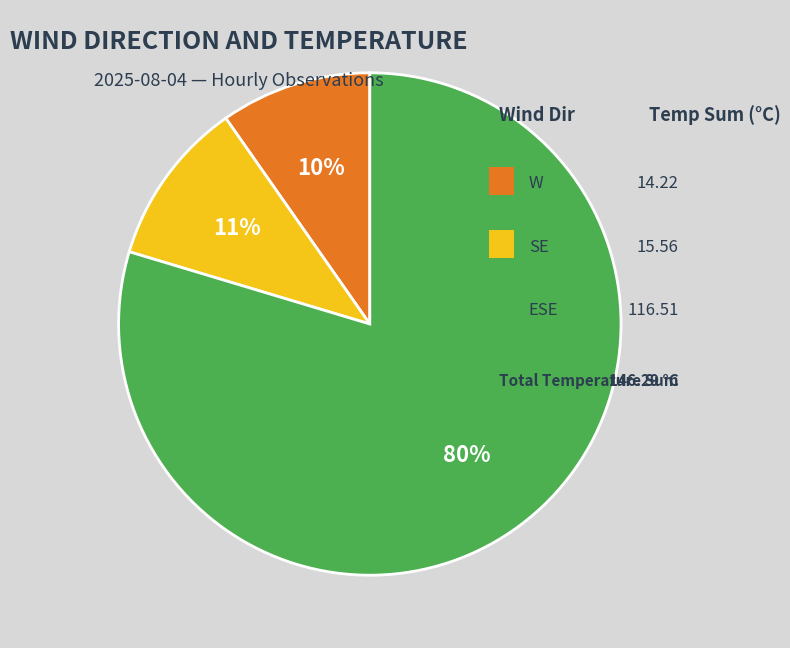

Is there a majority slice in this chart?

Yes